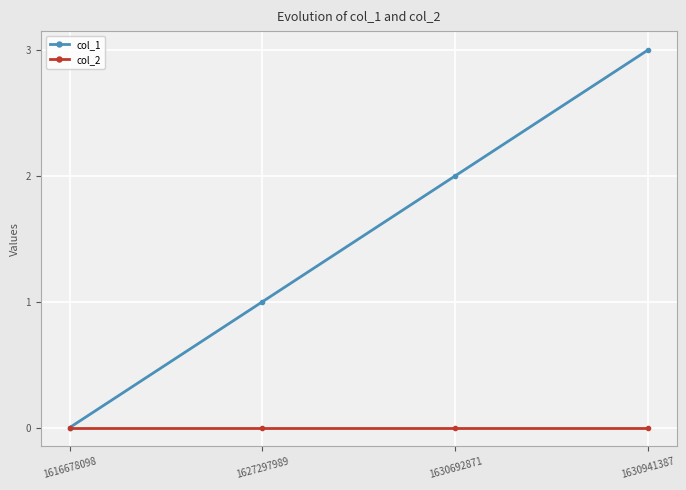

Rank the categories by col_1 value from lowest to highest.

1616678098, 1627297989, 1630692871, 1630941387